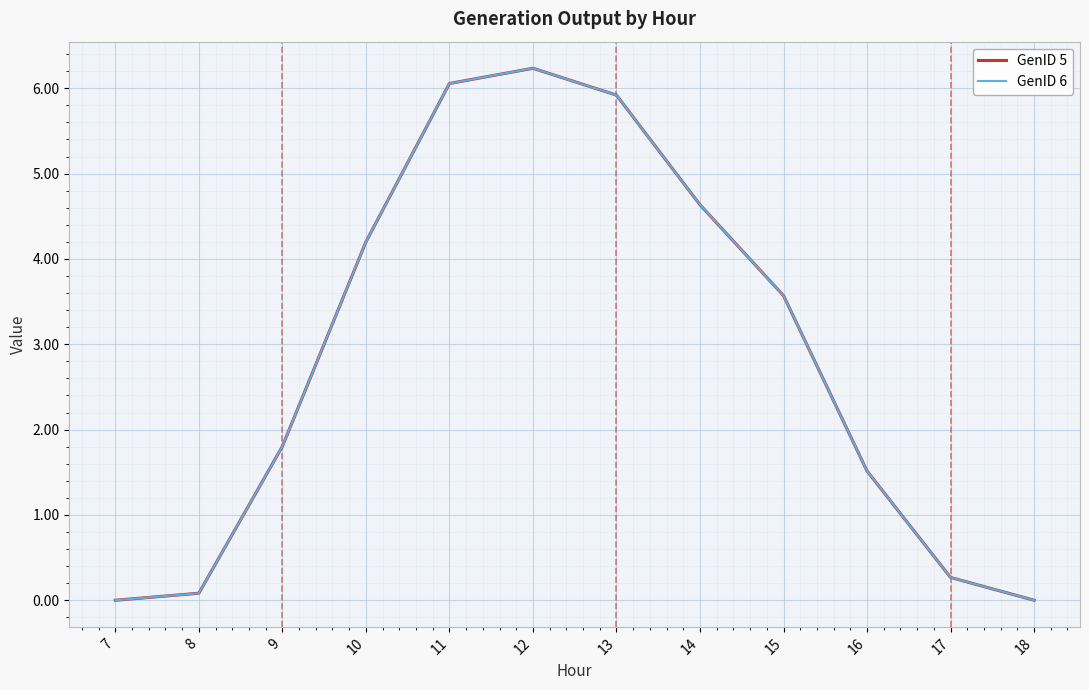

Where does the GenID 5 series first go above 3?

10